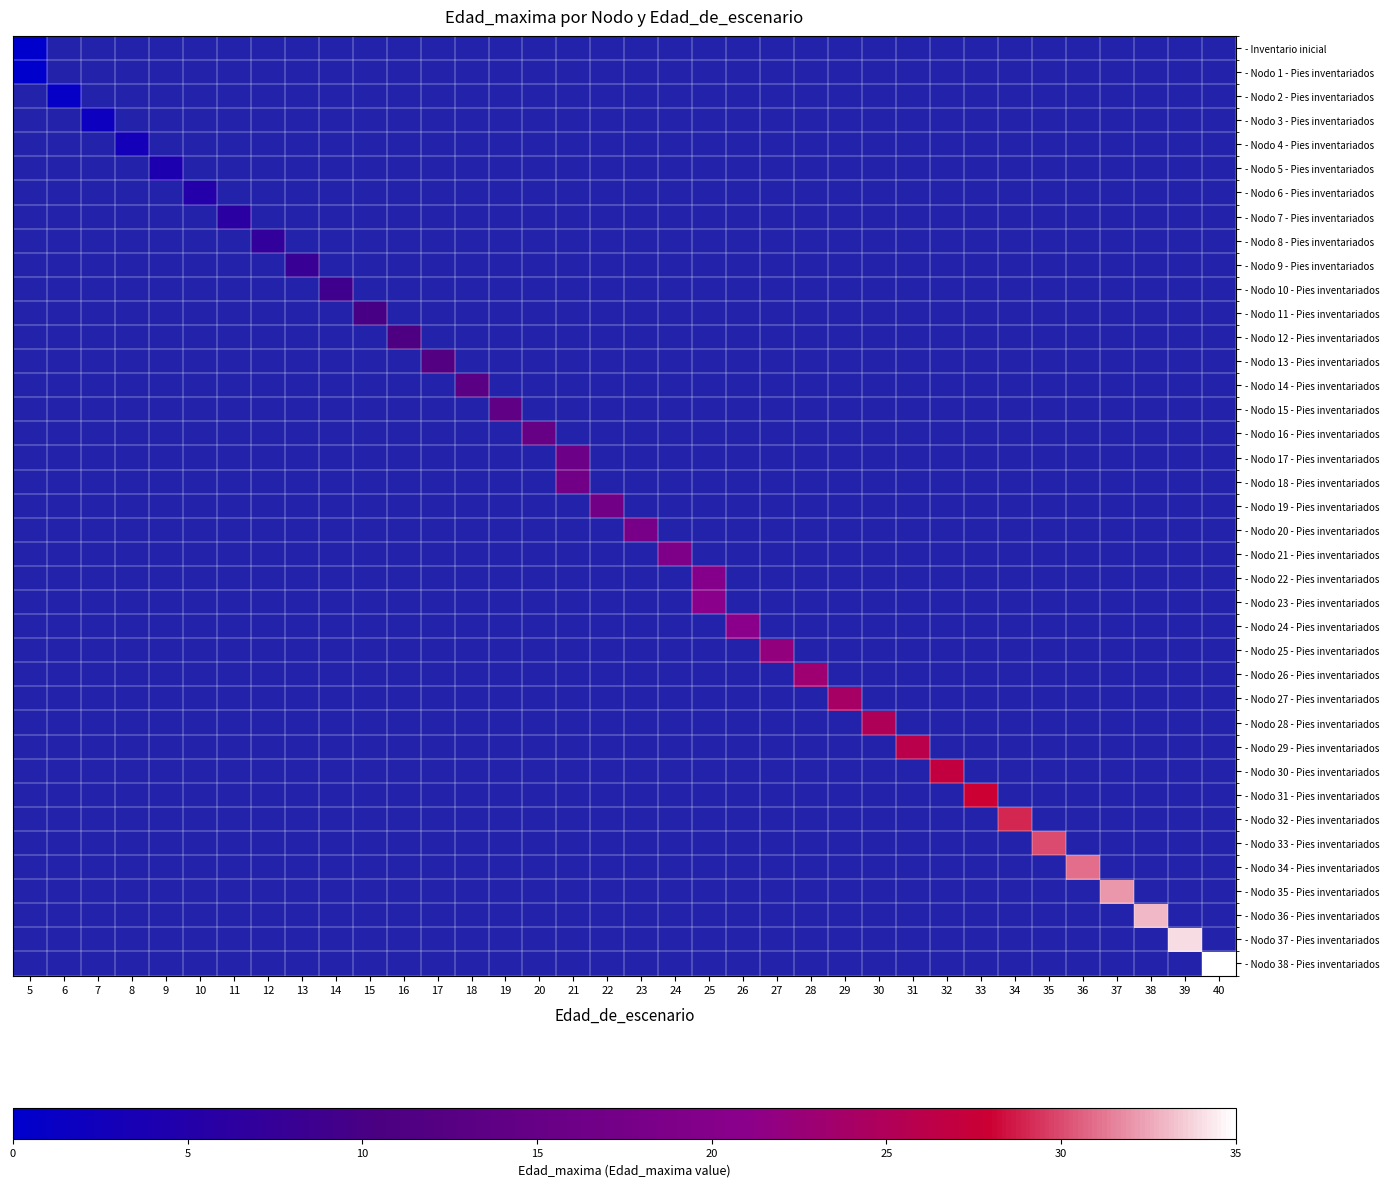

Is the value of row_34 at 13 greater than the value of row_21 at 36?

No